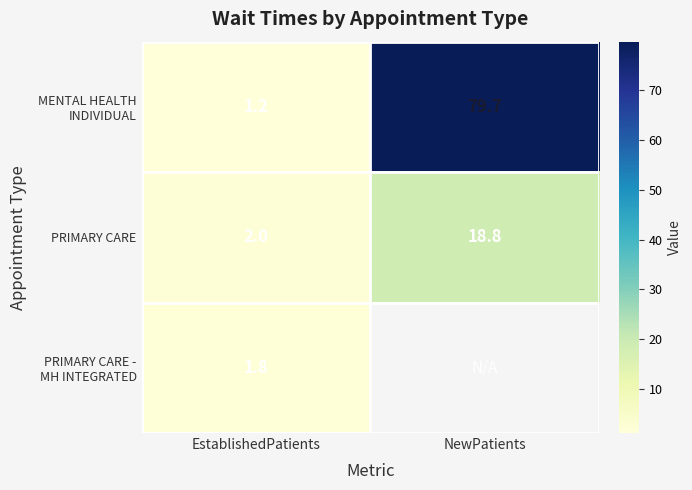

What is the difference between the maximum and minimum values in the PRIMARY CARE series?

16.8